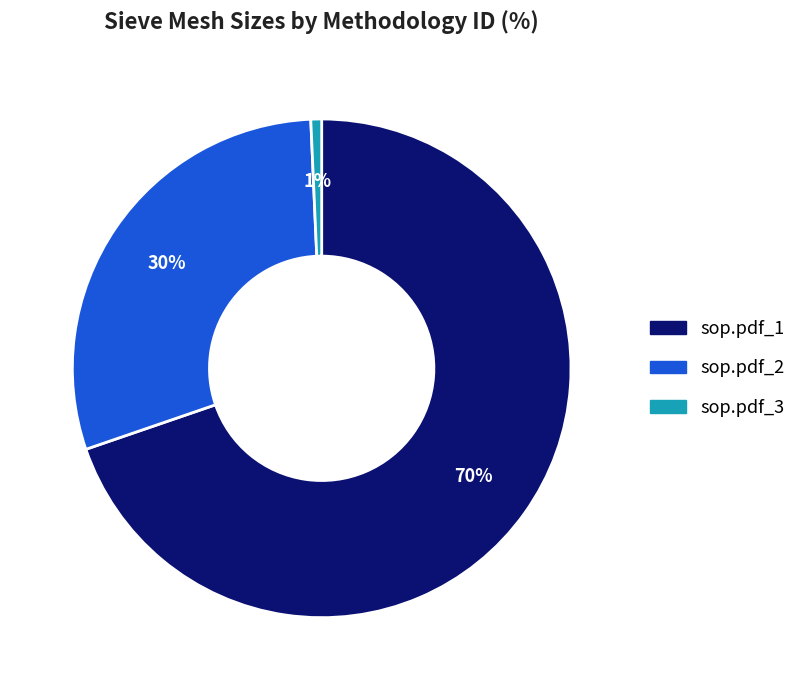

The sop.pdf_3 slice represents 11% of the pie. True or false?

False